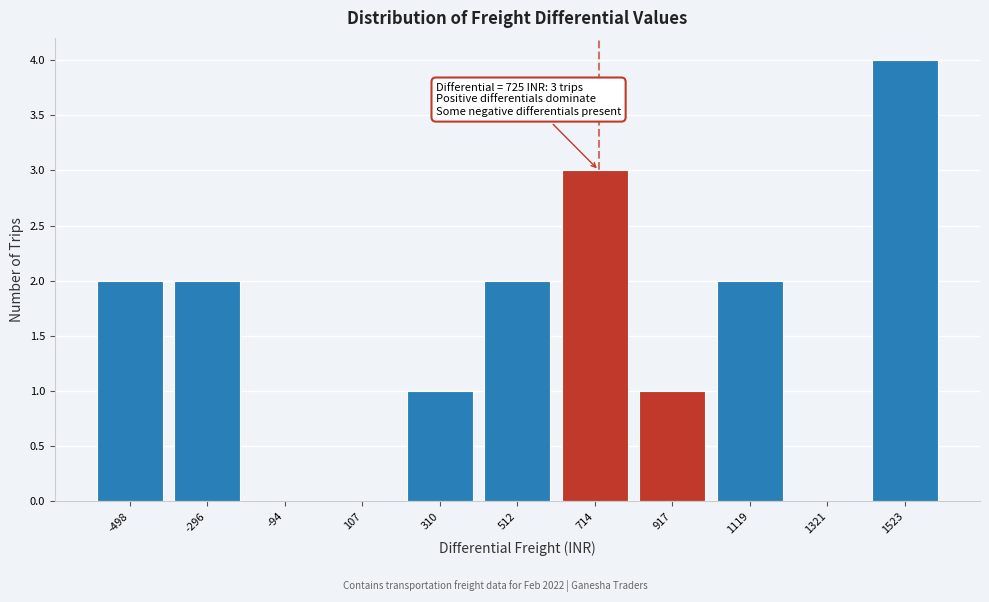

Over which range of the x-axis is the bar tallest?

1400 to 1650